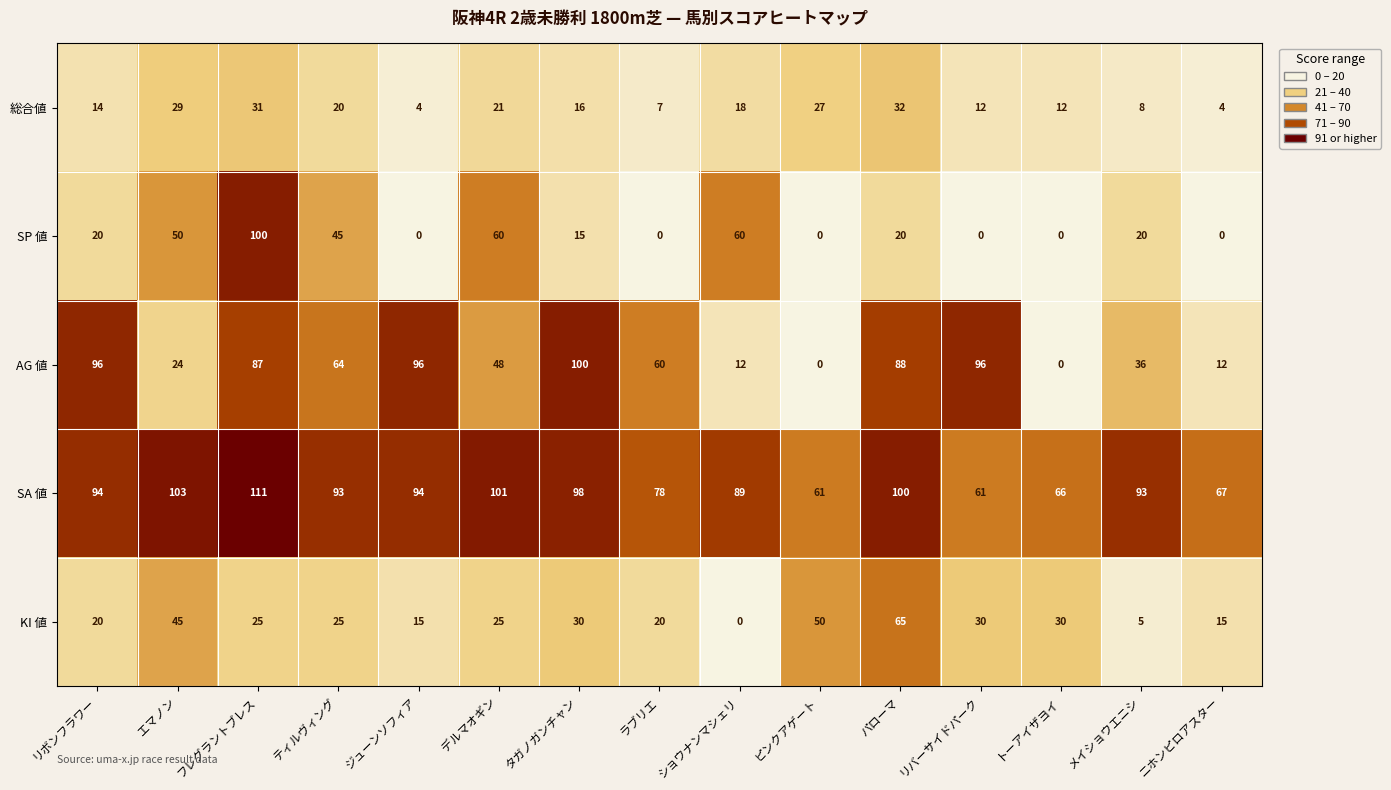

How many categories are shown in the chart?

15